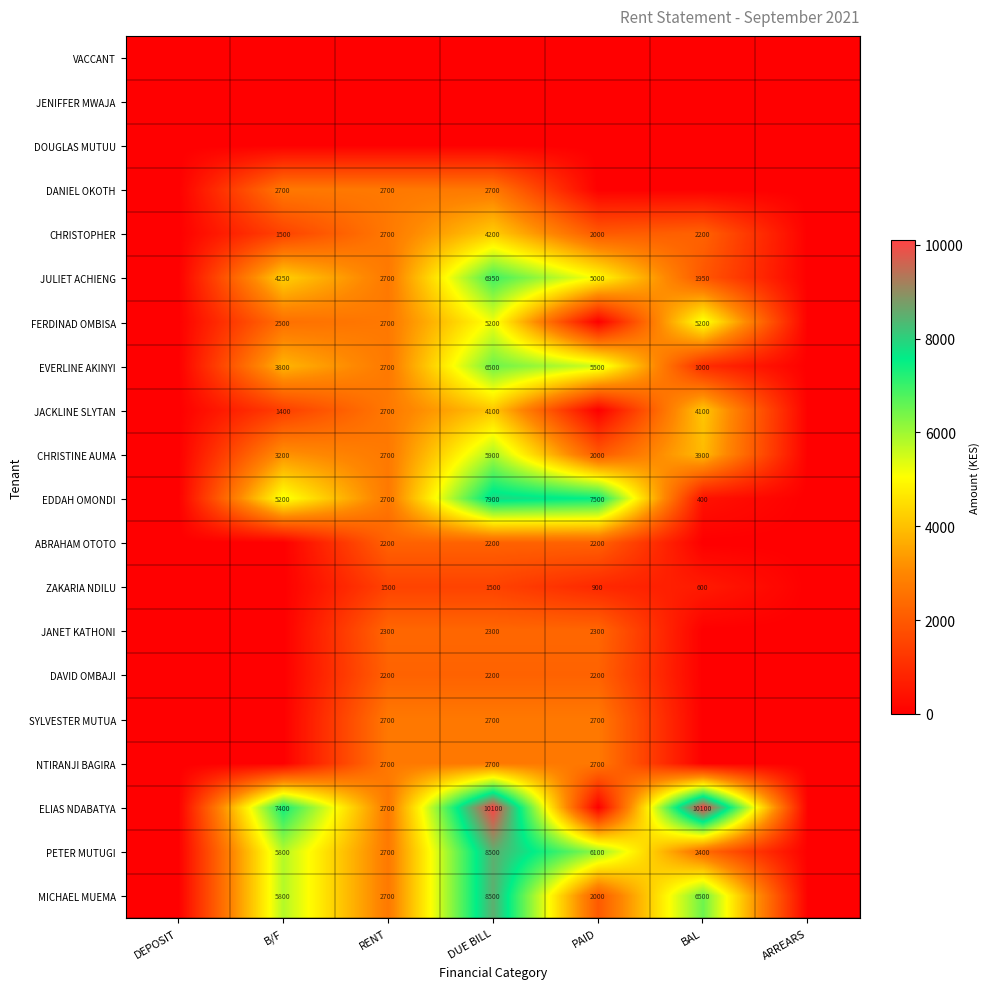

True or false: PETER MUTUGI has a value of 8352 at B/F.

False